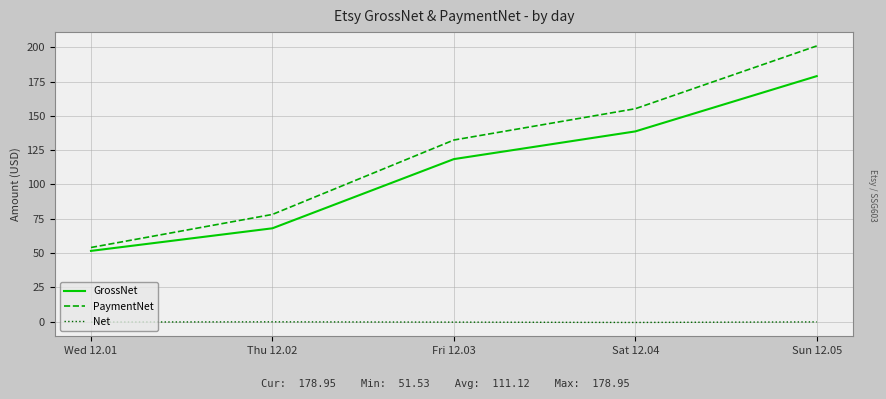

At which label does GrossNet reach its minimum?

Wed 12.01